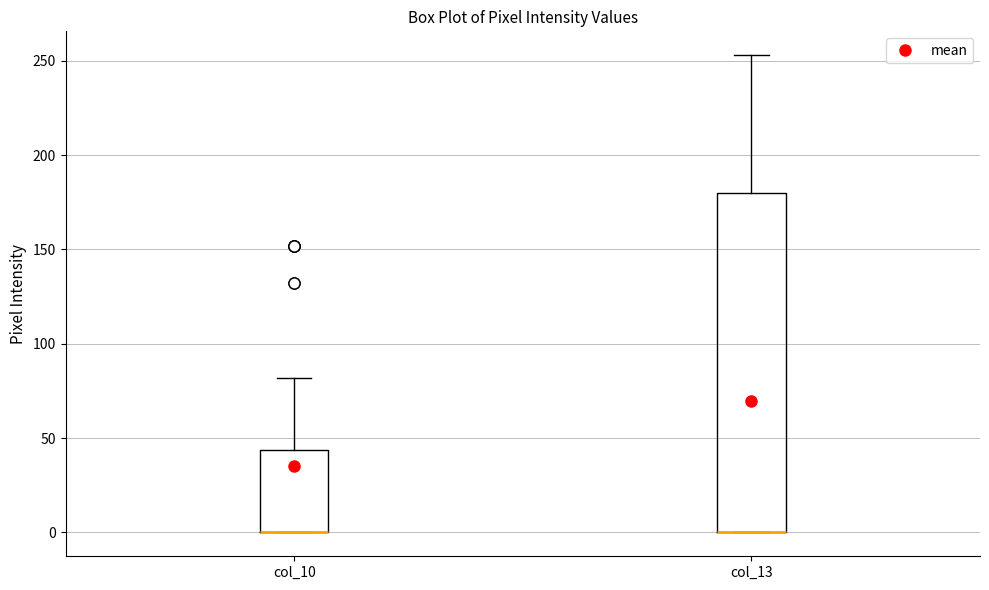

Where is the upper edge of the box for col_13 on the y-axis? The values are not printed on the chart, so give them approximately, as read against the axis.

180